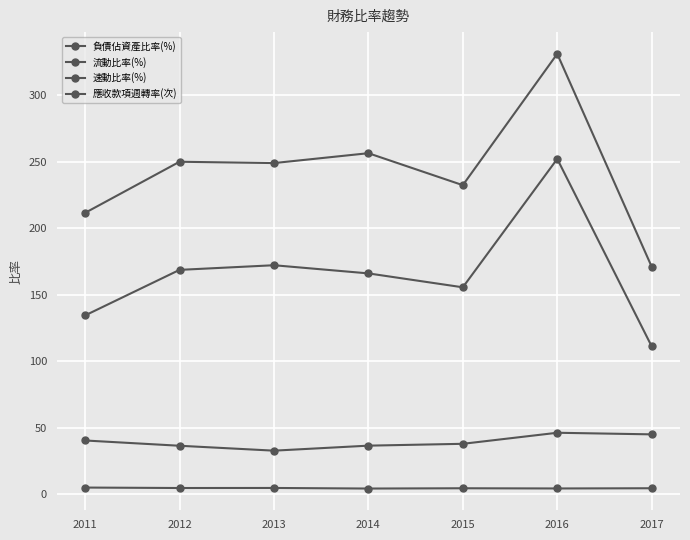

How many interior local valleys does the 負債佔資產比率(%) series have?

1